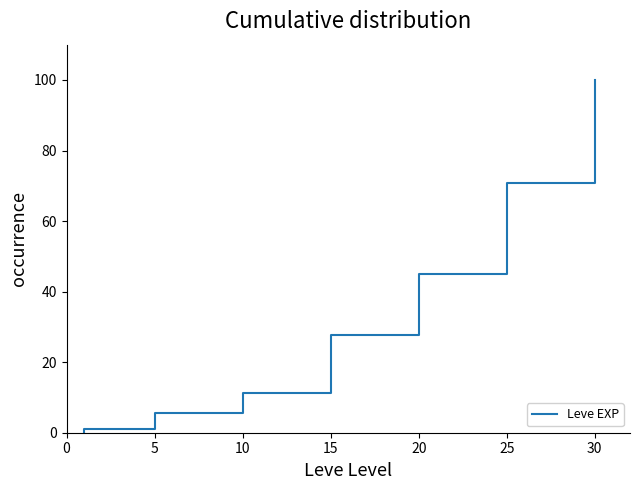

Where does the data first go above 19?

15